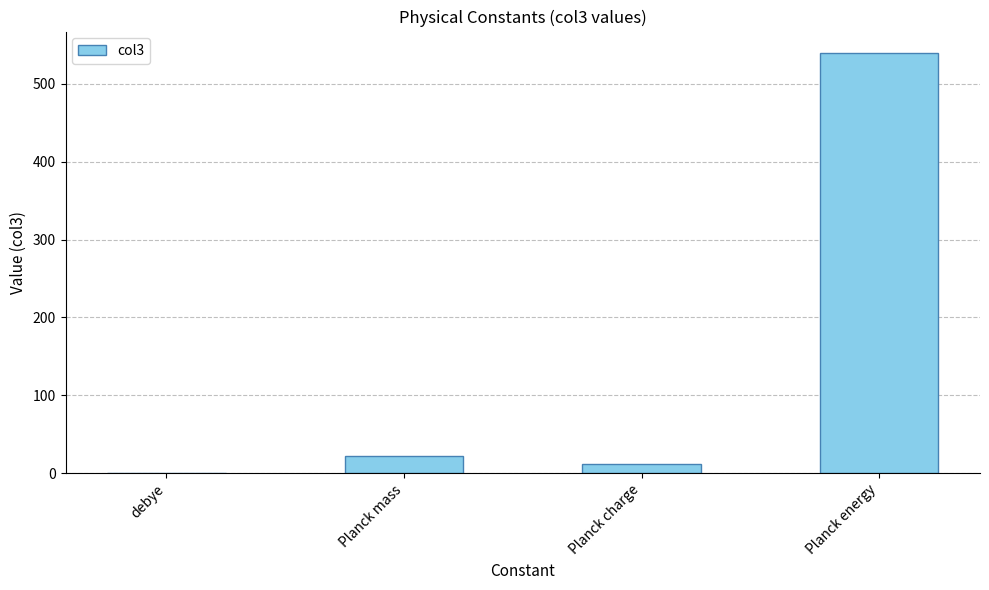

Is it true that the value at Planck energy is 726.0?

False